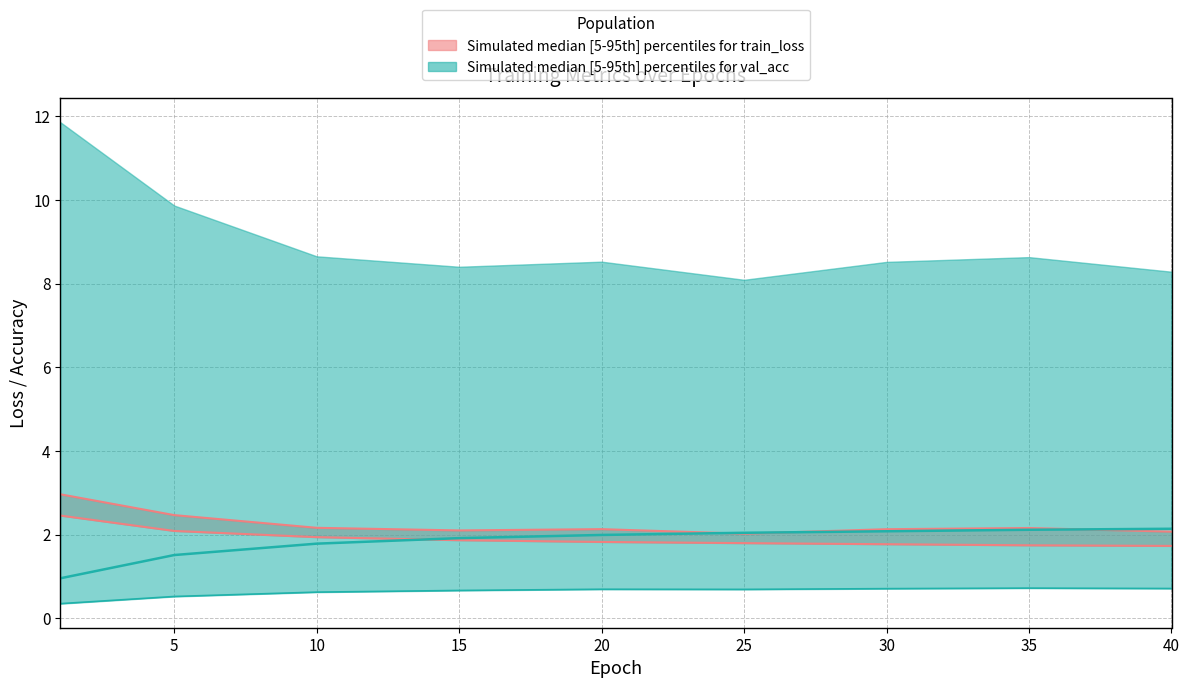

The value of val_acc at 40 is 0.9. True or false?

False